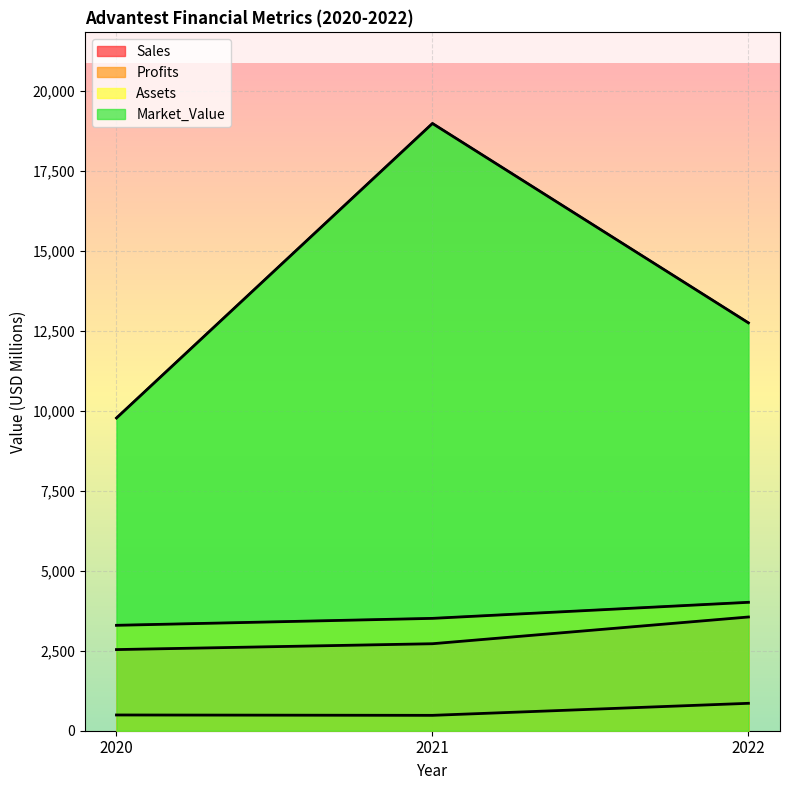

Which label corresponds to the smallest value in the chart?

2021